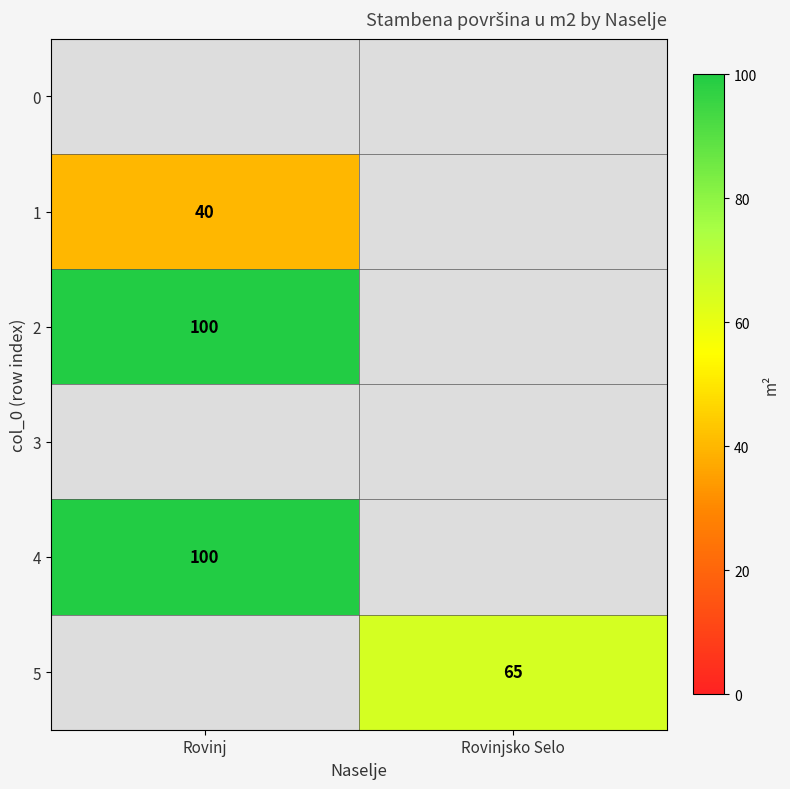

The value of 2 at Rovinj is 139. True or false?

False